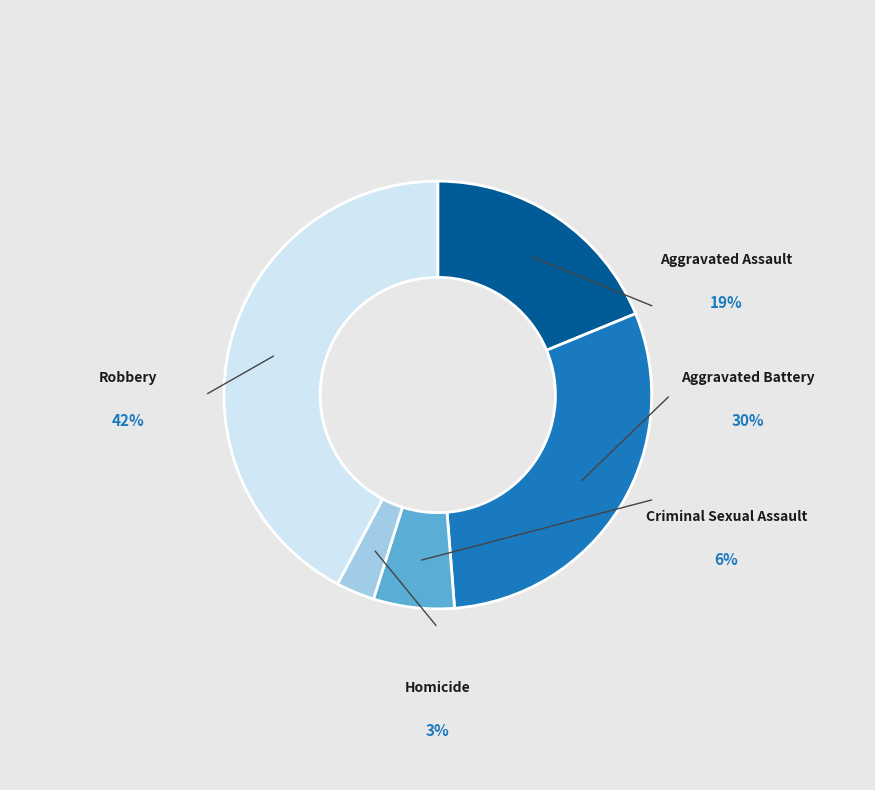

Is the sum of Aggravated Assault and Aggravated Battery greater than half?

No